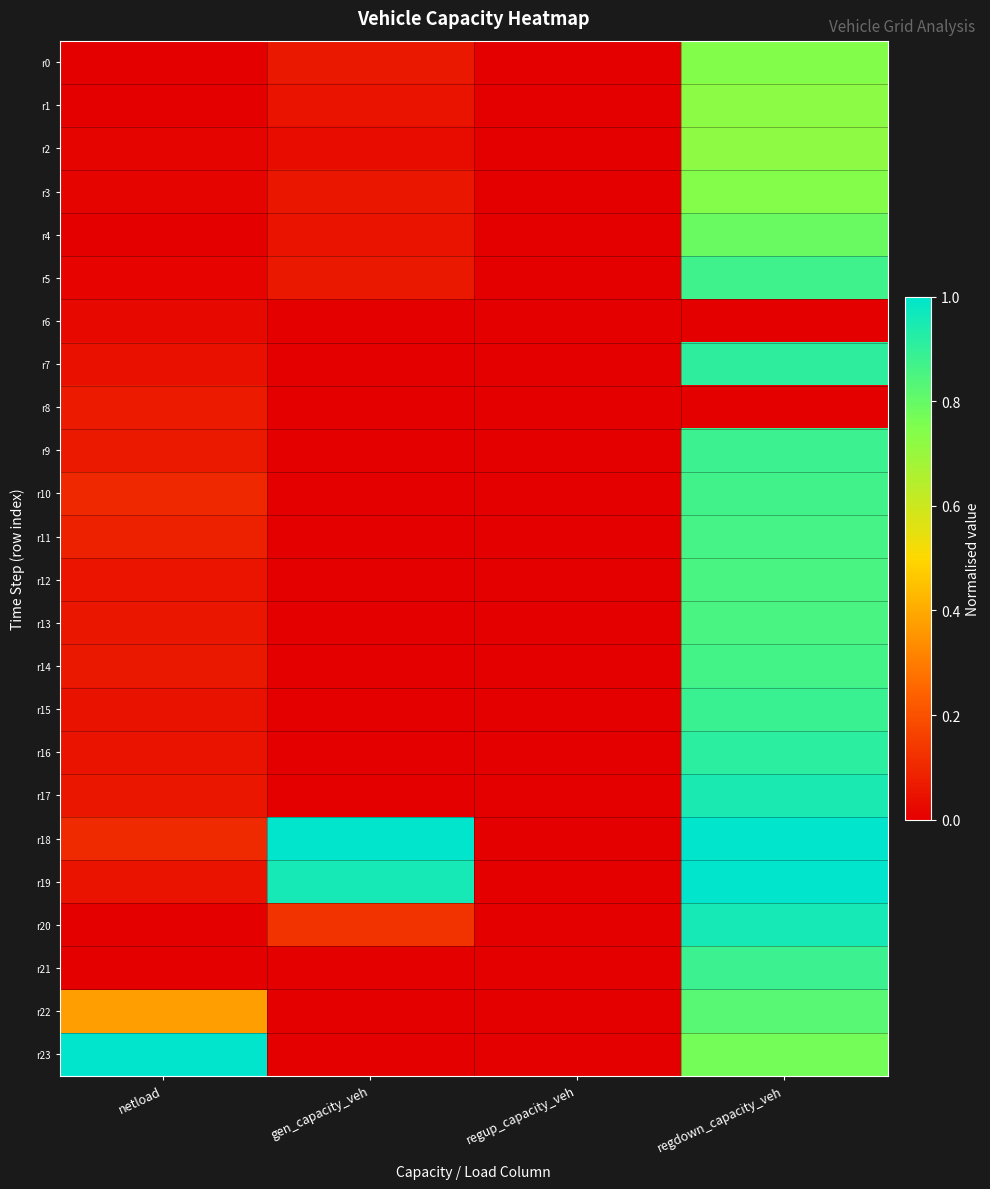

List the series in order of their peak value, lowest first.

r6, r8, r2, r1, r3, r0, r4, r22, r12, r13, r11, r14, r10, r5, r21, r9, r15, r7, r16, r17, r20, r18, r19, r23